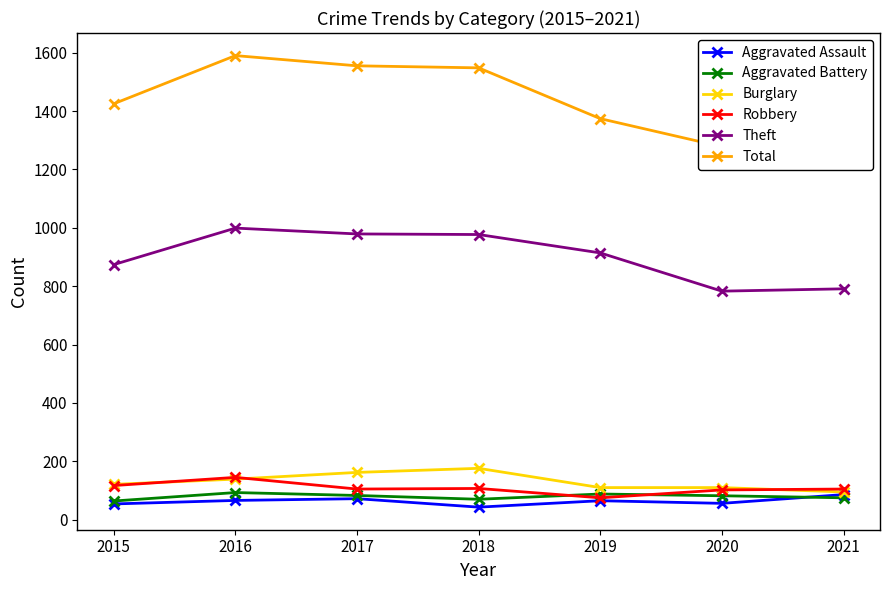

Where is the first local maximum for Aggravated Assault?

2017